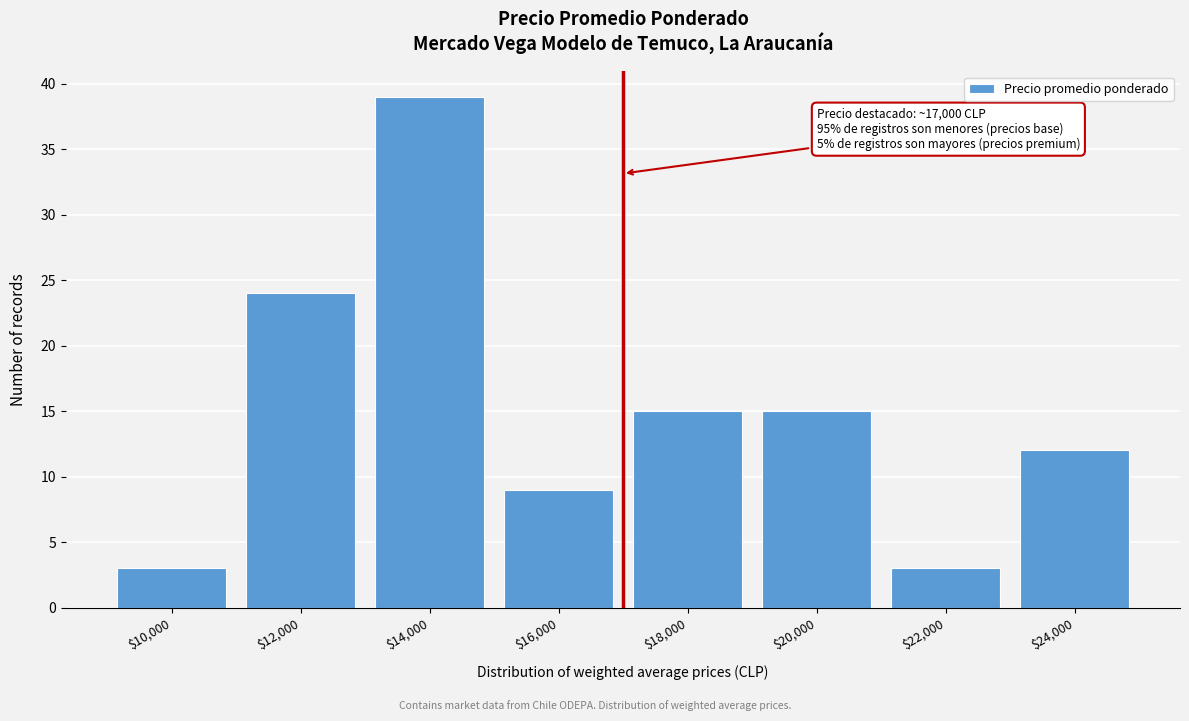

Reading right to left, what are all the values shown in this chart?

12	3	15	15	9	39	24	3